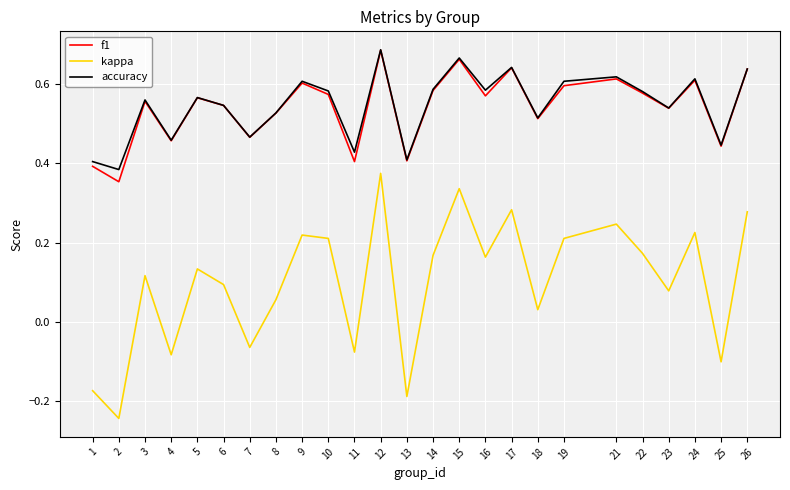

What is the total value across all series at 21?

1.5